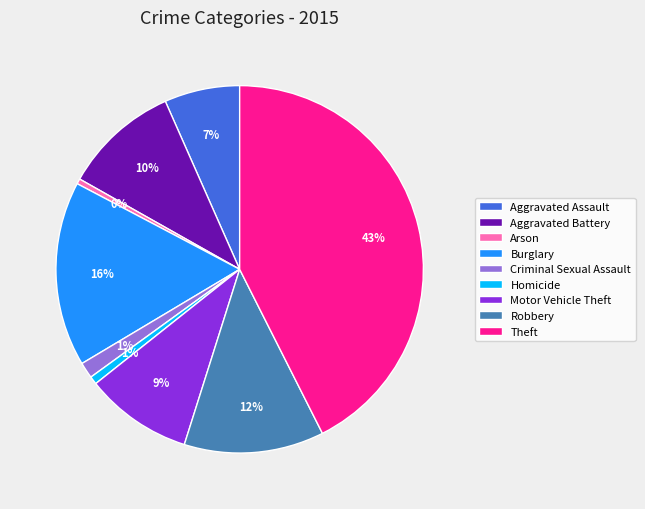

Which slice is the largest?

Theft